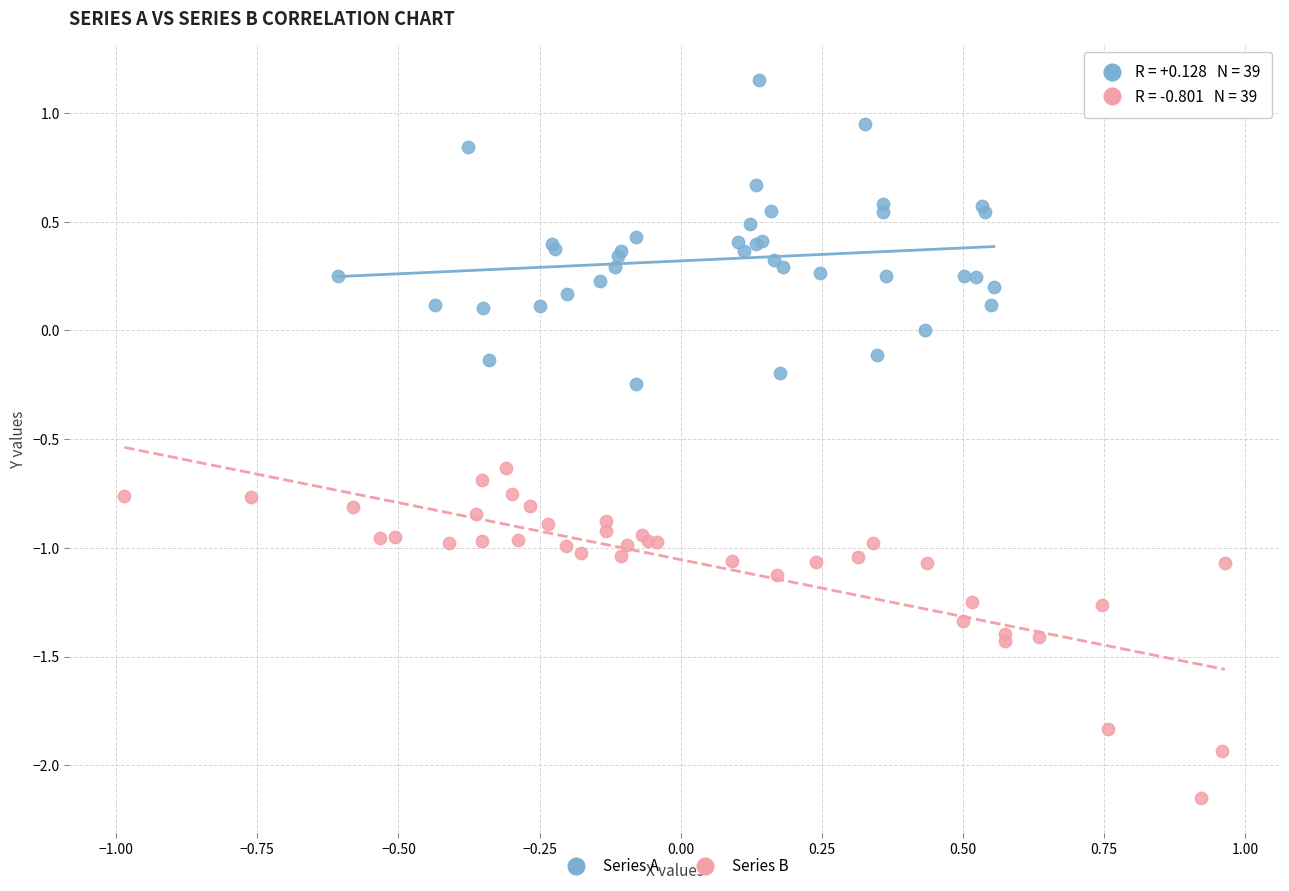

Which series contains the lowest Y value?

Series B